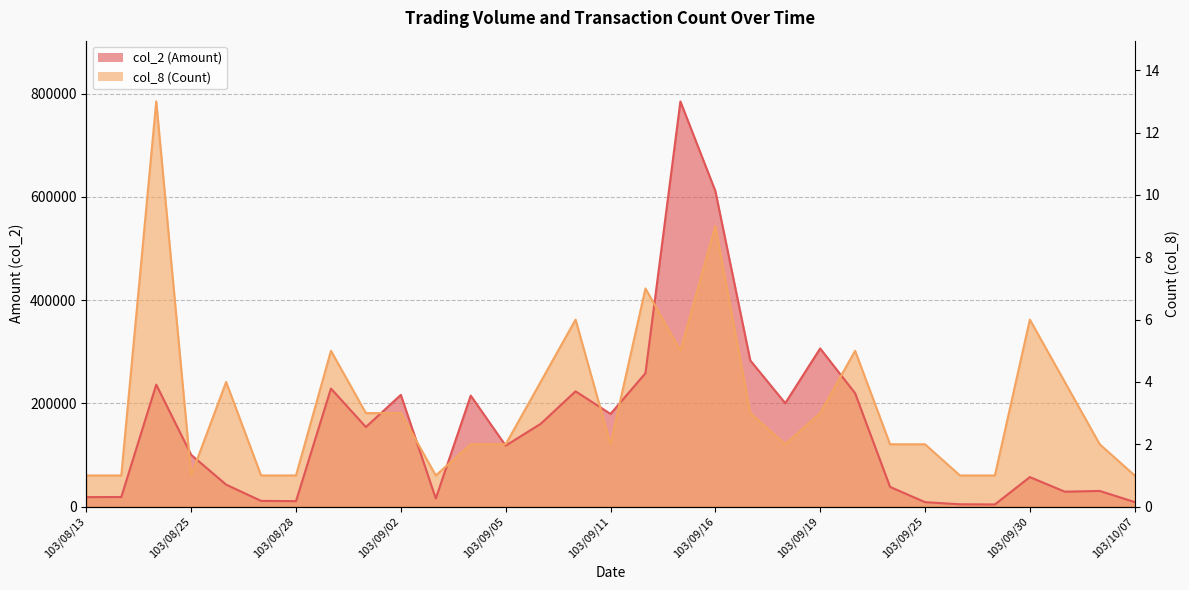

How many values in the col_2 (Amount) series exceed 118120?

15